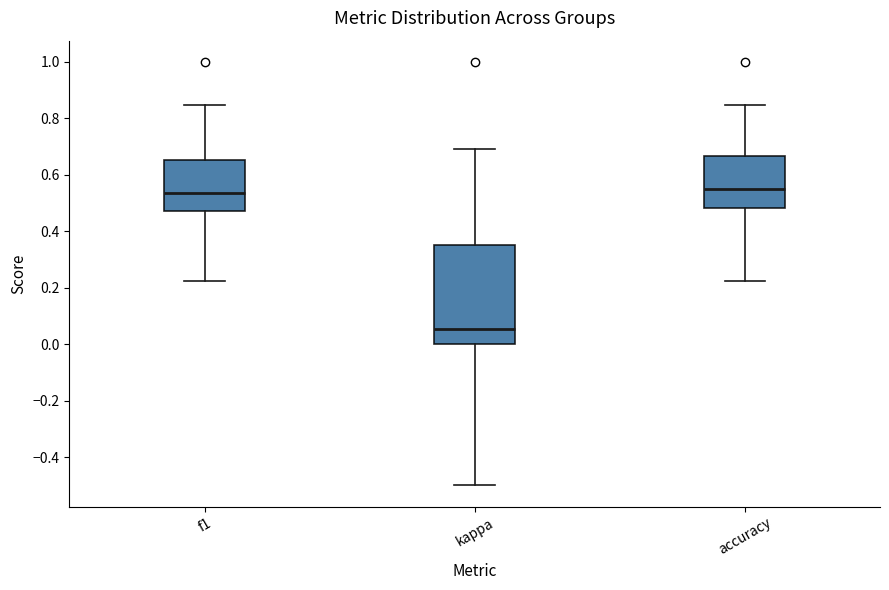

Reading left to right, transcribe this box plot: for each box, give where its median line is, the range the box spans, and where its two whiskers end, as read against the y-axis. The values are not printed on the chart, so give them approximately, as read against the axis.

f1: median 0.54, box 0.48 to 0.66, whiskers 0.22 to 0.84
kappa: median 0.06, box 0.00 to 0.34, whiskers -0.50 to 0.70
accuracy: median 0.56, box 0.48 to 0.66, whiskers 0.22 to 0.84